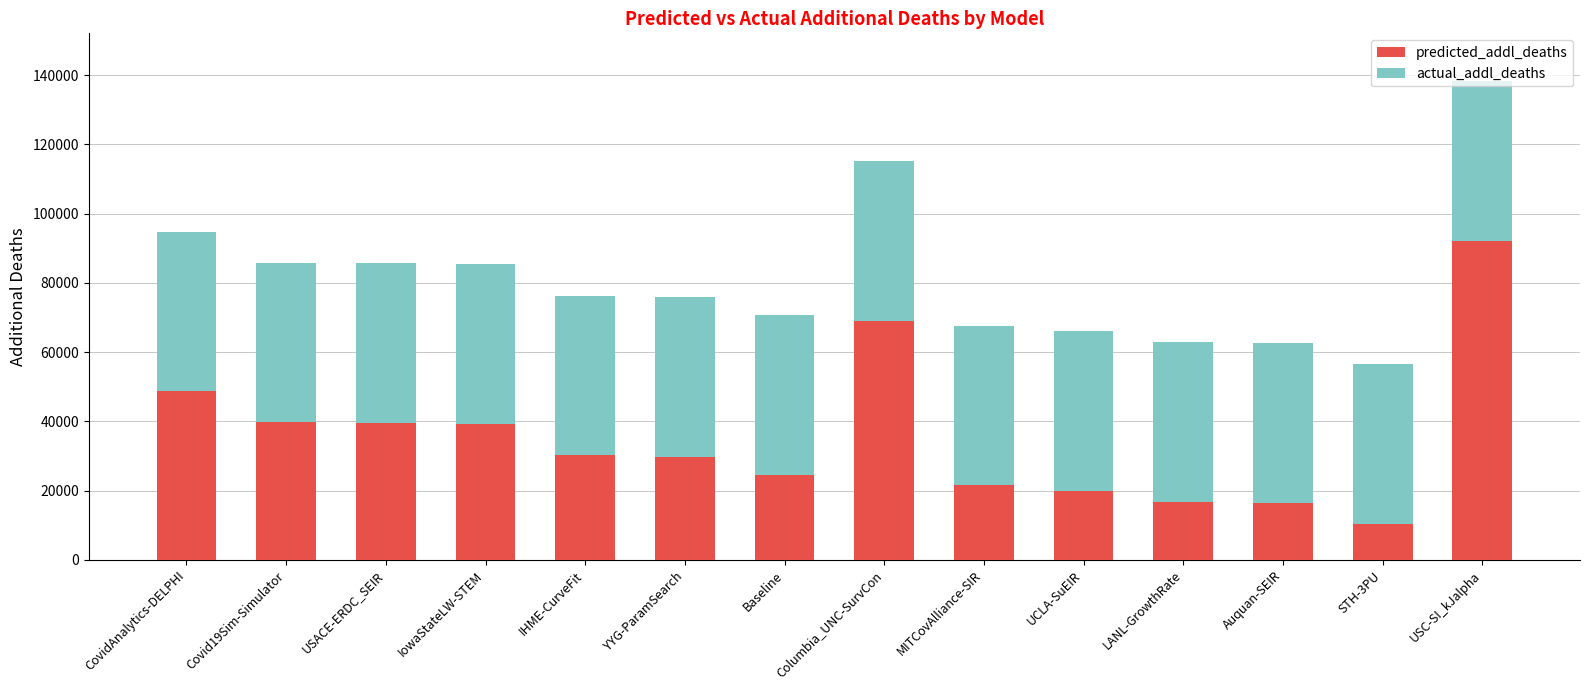

What is the total value across all series at YYG-ParamSearch?

75867.3